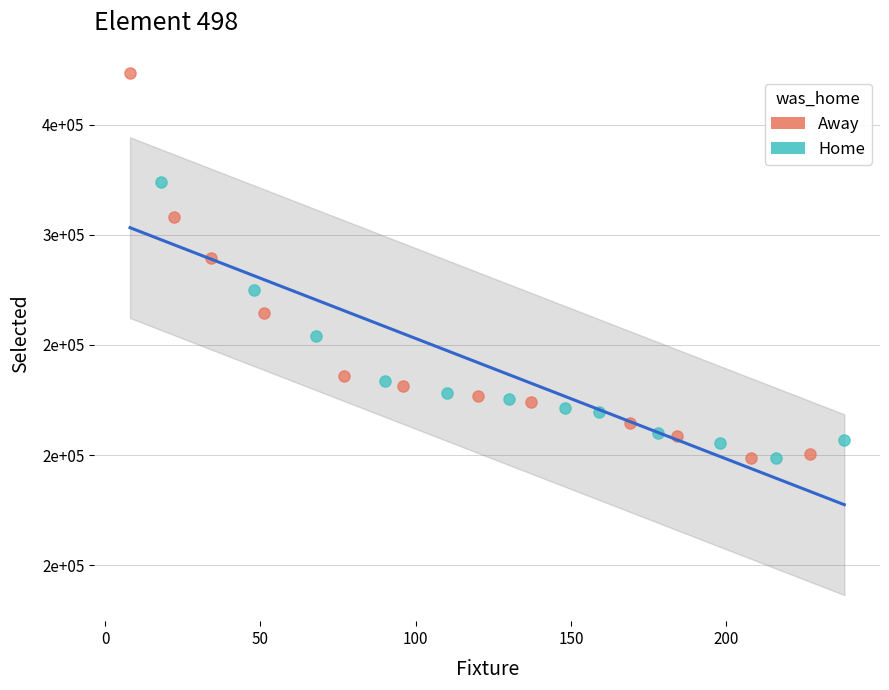

Which series contains the highest Y value?

Away